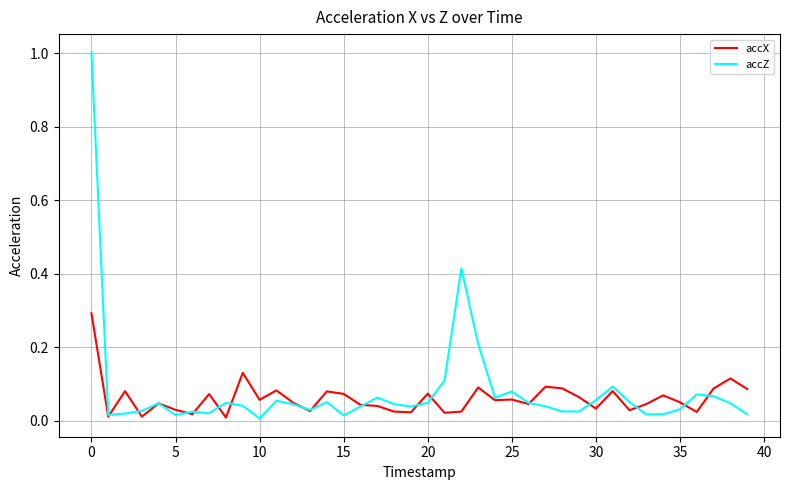

List the series in order of their peak value, lowest first.

accX, accZ